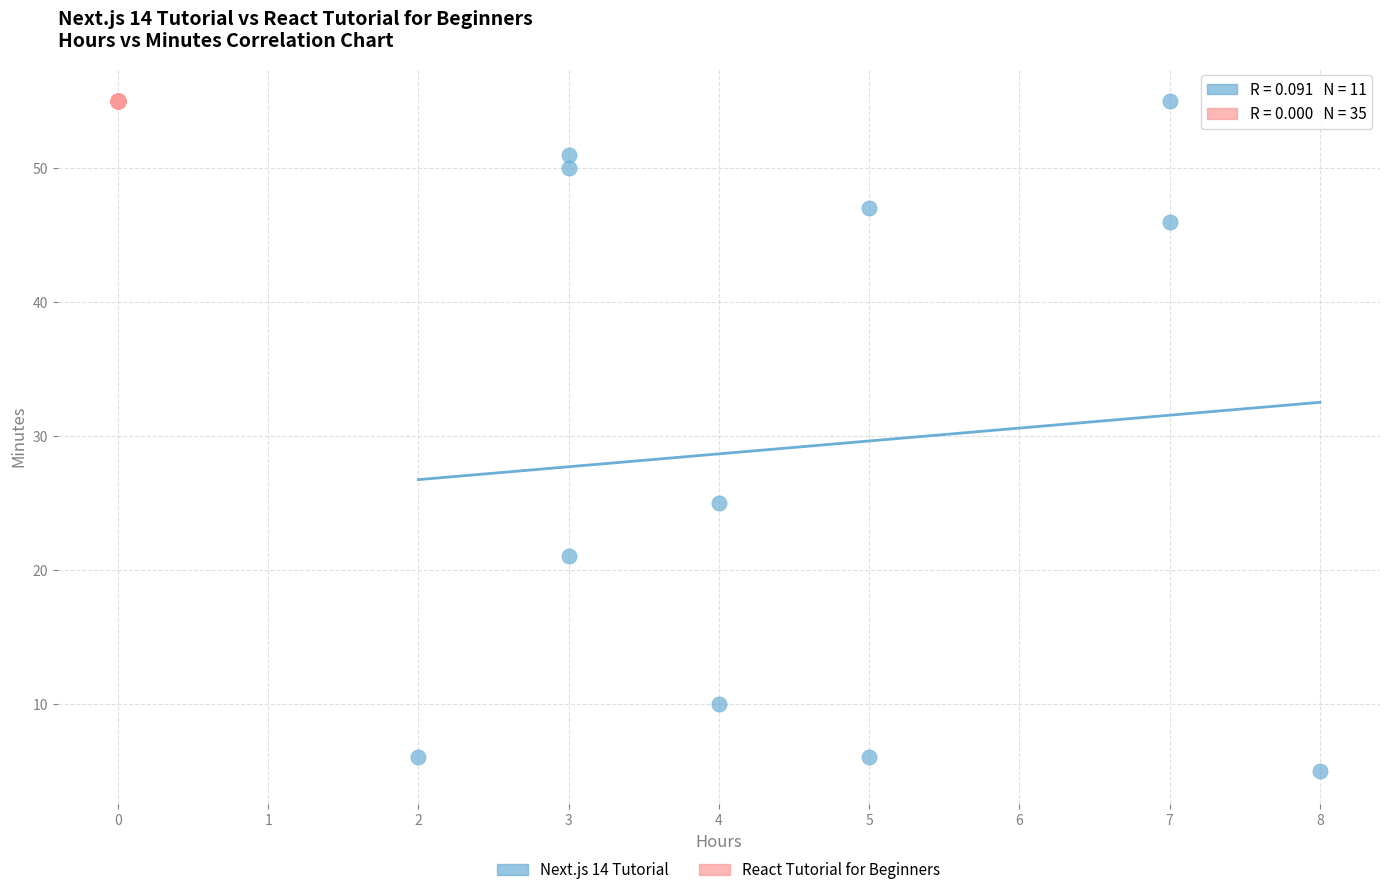

Which series contains the lowest Y value?

Next.js 14 Tutorial